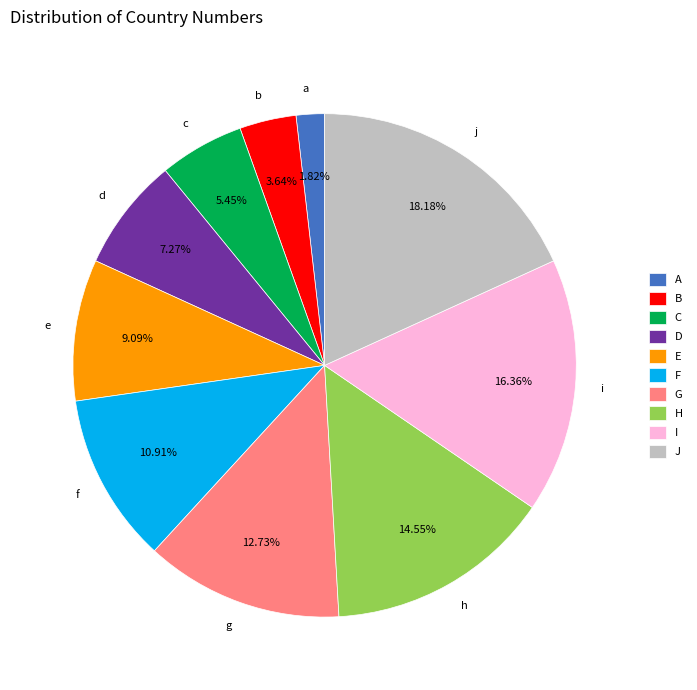

Which category has the biggest portion of the pie?

j